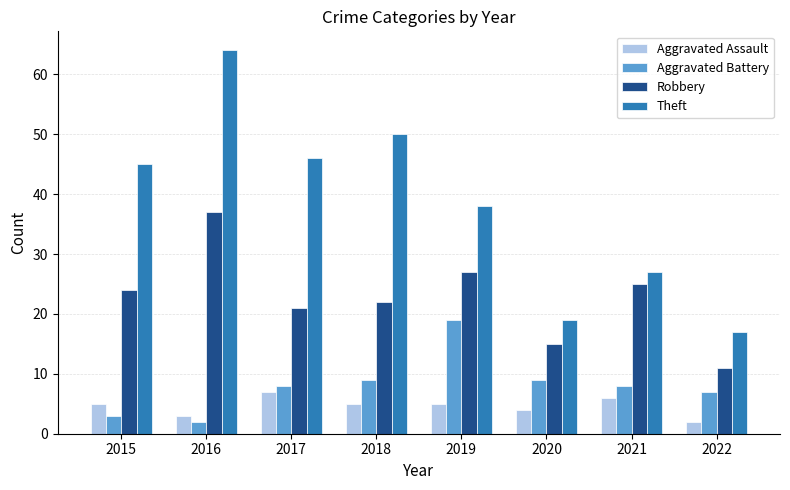

Are the bars grouped side by side (vs. stacked)?

Yes